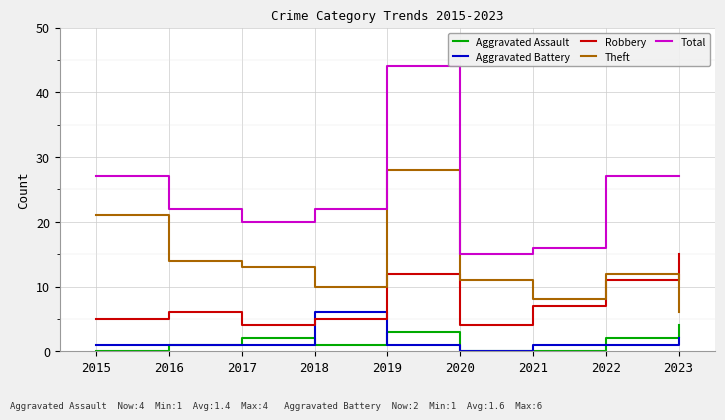

Read the Robbery value at 2019, to the nearest 10.

10